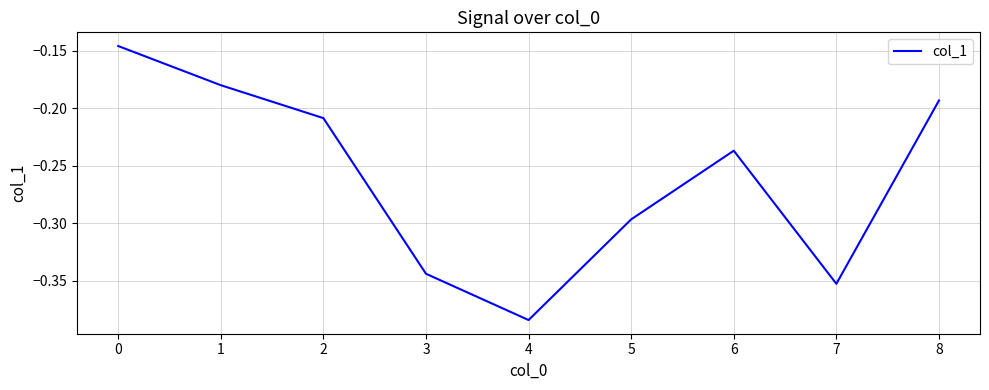

Which category has the lowest value across all series?

4